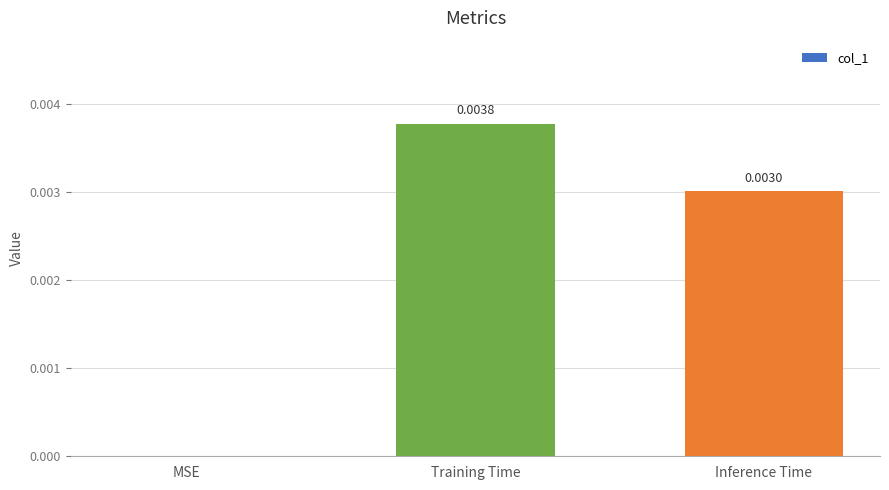

The value at Inference Time is 0.0. True or false?

True